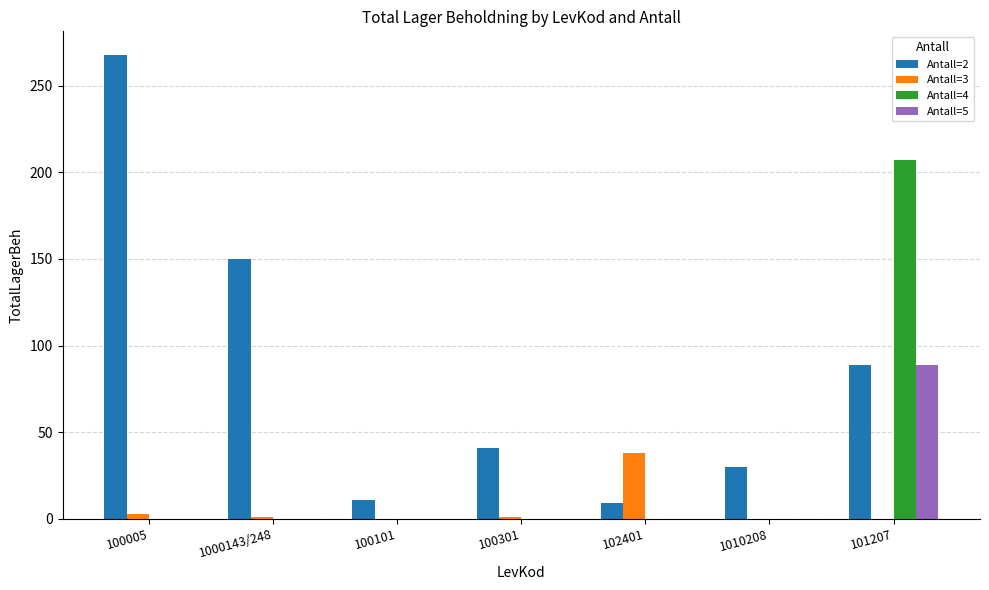

True or false: Antall=5 has a value of -57 at 100005.

False